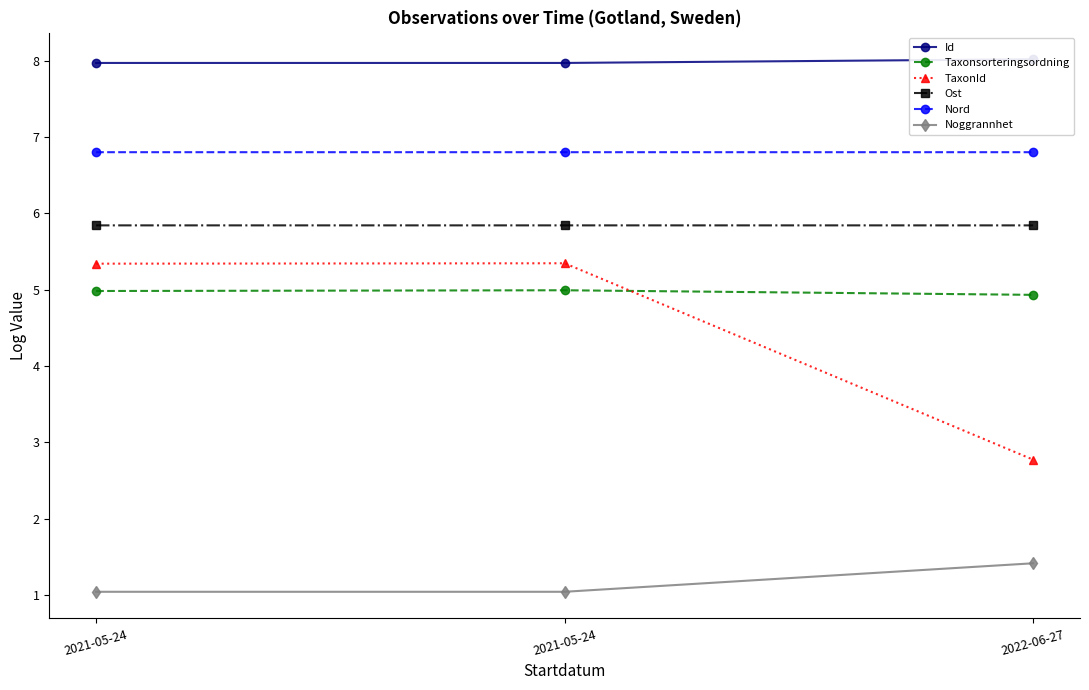

What value does the TaxonId series have at 2021-05-24?

5.3